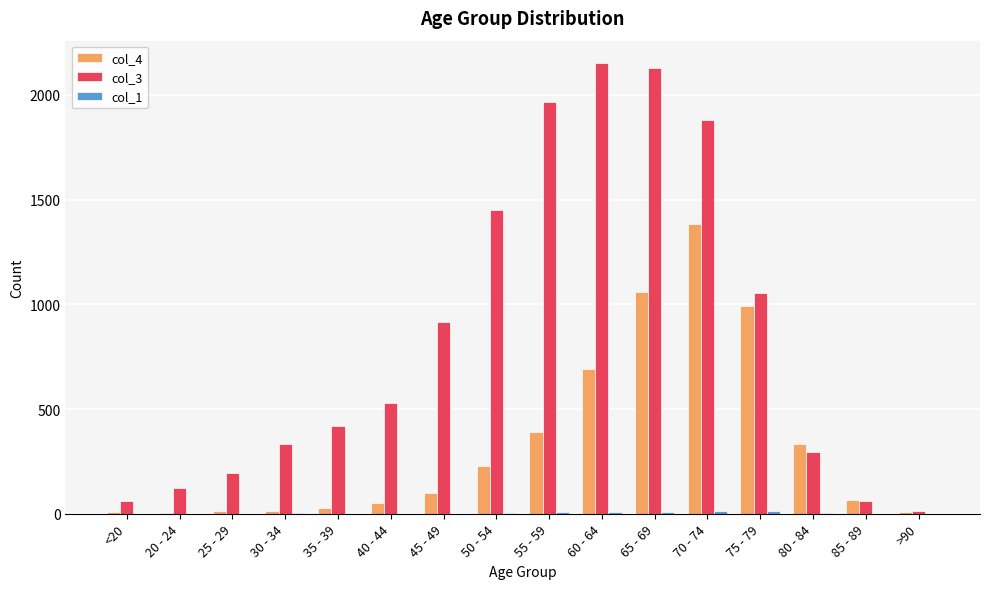

Between 60 - 64 and 70 - 74, which series saw the biggest shift?

col_4